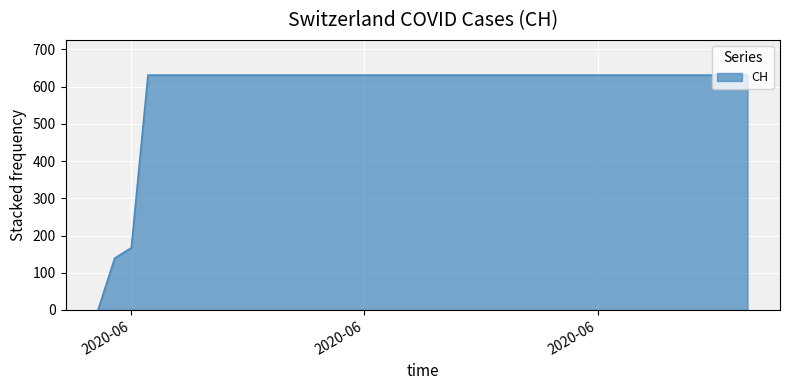

What is the difference between the maximum and minimum values?

631